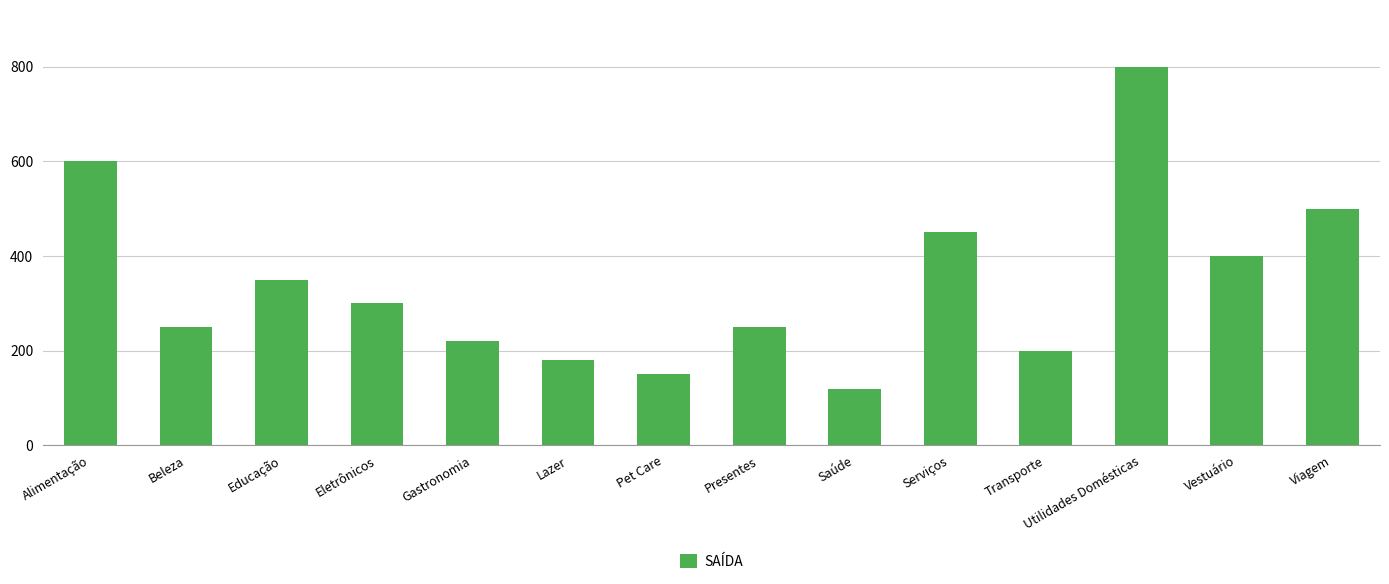

Which category has the lowest value across all series?

Saúde